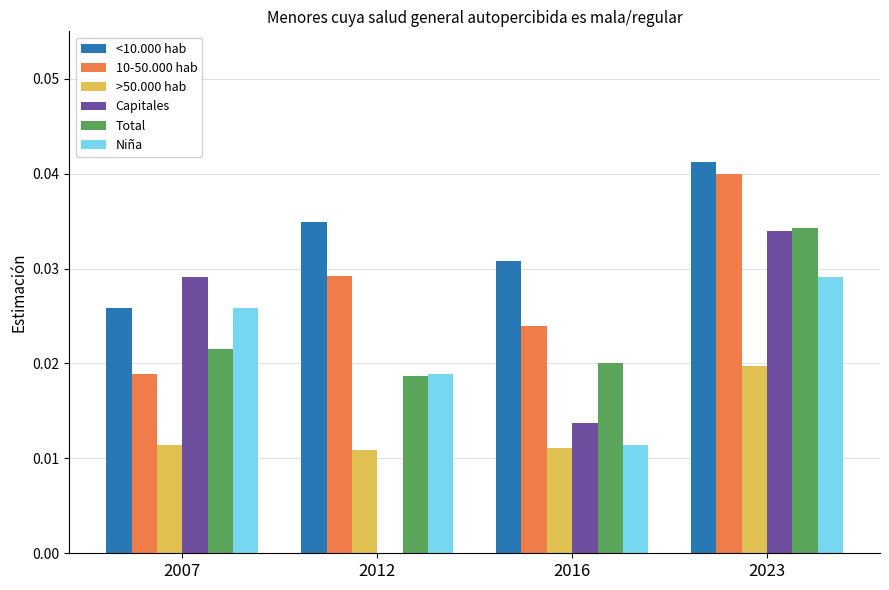

Is the value of <10.000 hab at 2023 greater than the value of >50.000 hab at 2012?

Yes